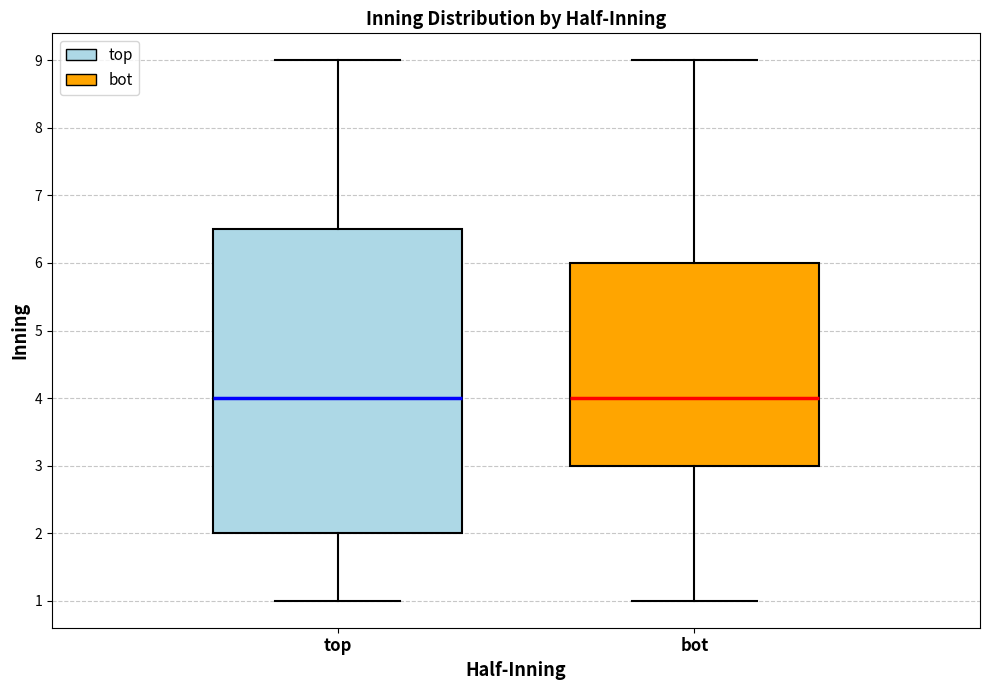

Reading left to right, transcribe this box plot: for each box, give where its median line is, the range the box spans, and where its two whiskers end, as read against the y-axis. The values are not printed on the chart, so give them approximately, as read against the axis.

top: median 4.0, box 2.0 to 6.5, whiskers 1.0 to 9.0
bot: median 4.0, box 3.0 to 6.0, whiskers 1.0 to 9.0